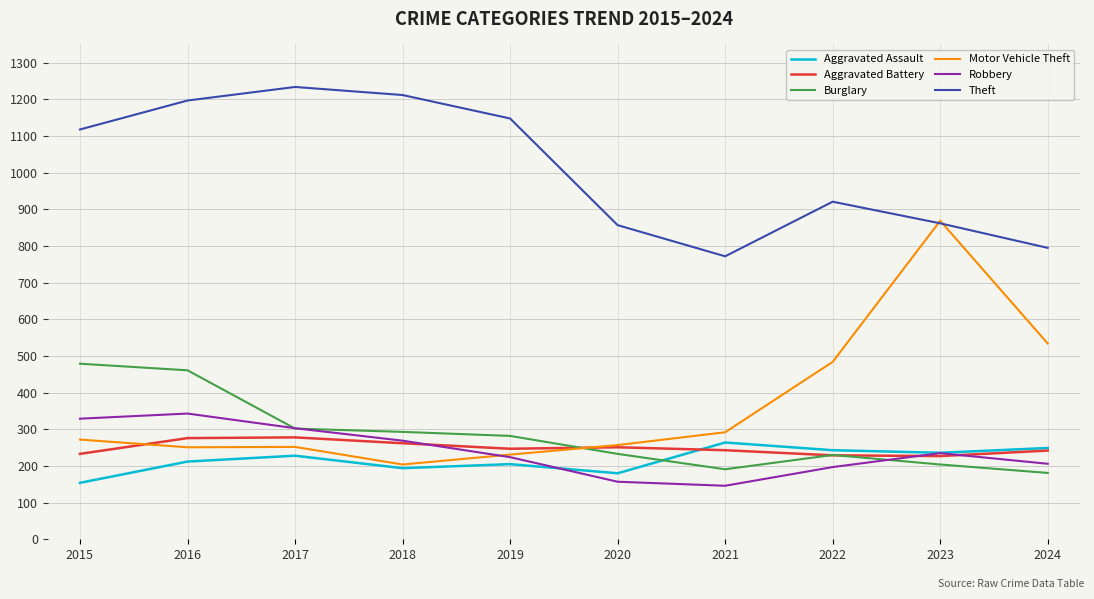

What is the difference between the maximum and minimum values in the Robbery series?

197